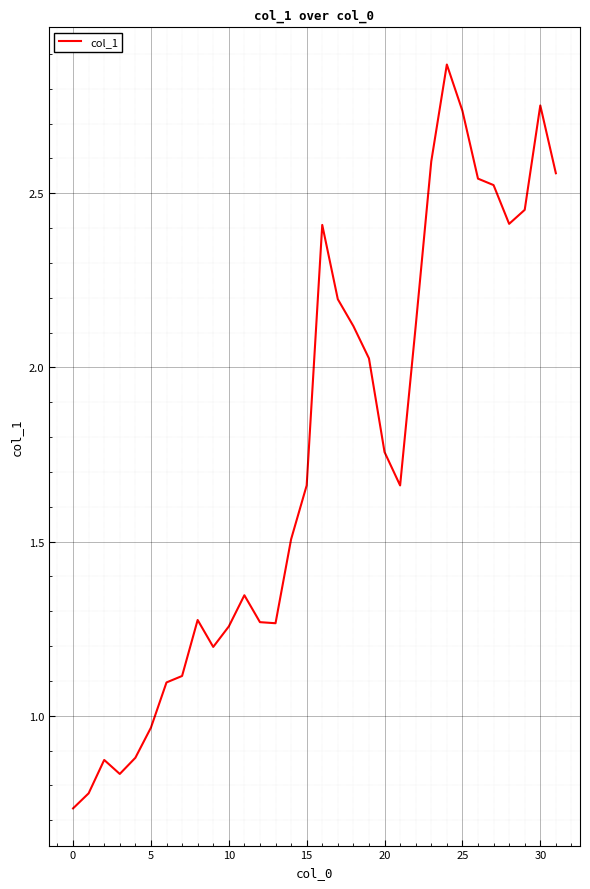

What is the difference between the maximum and minimum values?

2.1